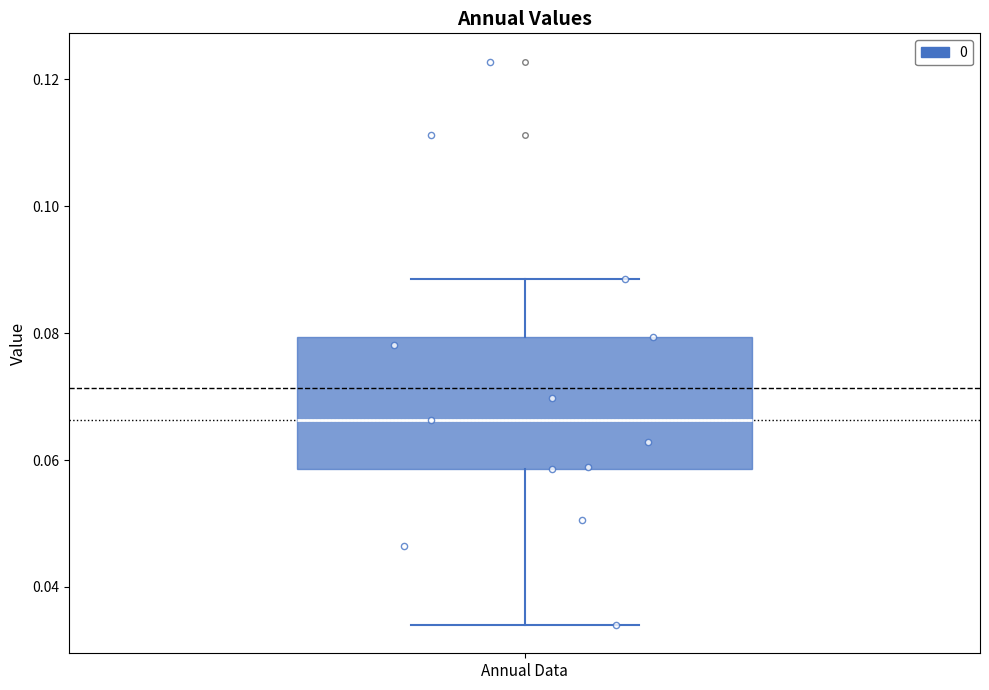

Where does the lower whisker of the box for Annual Data end on the y-axis? The values are not printed on the chart, so give them approximately, as read against the axis.

0.034